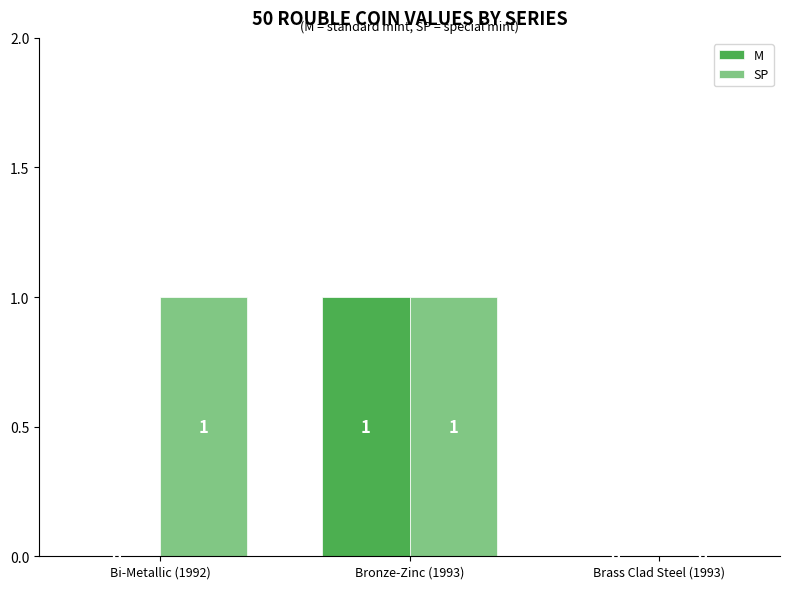

Reading left to right, transcribe all the data shown in this chart.

M: Bi-Metallic (1992)=0	Bronze-Zinc (1993)=1	Brass Clad Steel (1993)=0
SP: Bi-Metallic (1992)=1	Bronze-Zinc (1993)=1	Brass Clad Steel (1993)=0